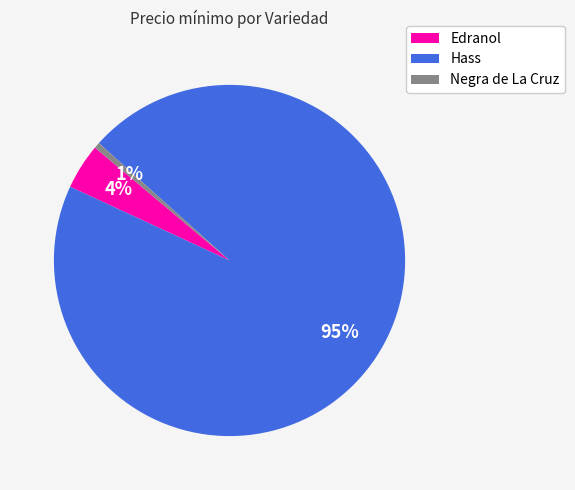

Does any single category account for the majority?

Yes